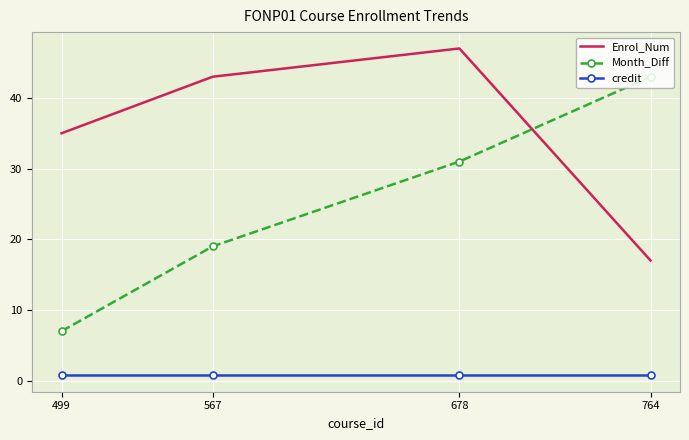

Reading left to right, extract all data points from this chart.

Enrol_Num: 35.0	43.0	47.0	17.0
Month_Diff: 7.0	19.0	31.0	43.0
credit: 0.8	0.8	0.8	0.8